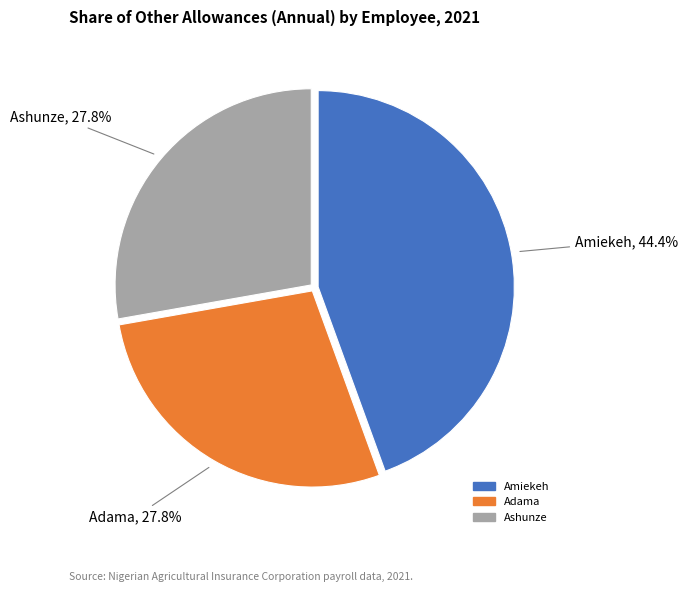

Which category has the biggest portion of the pie?

Amiekeh